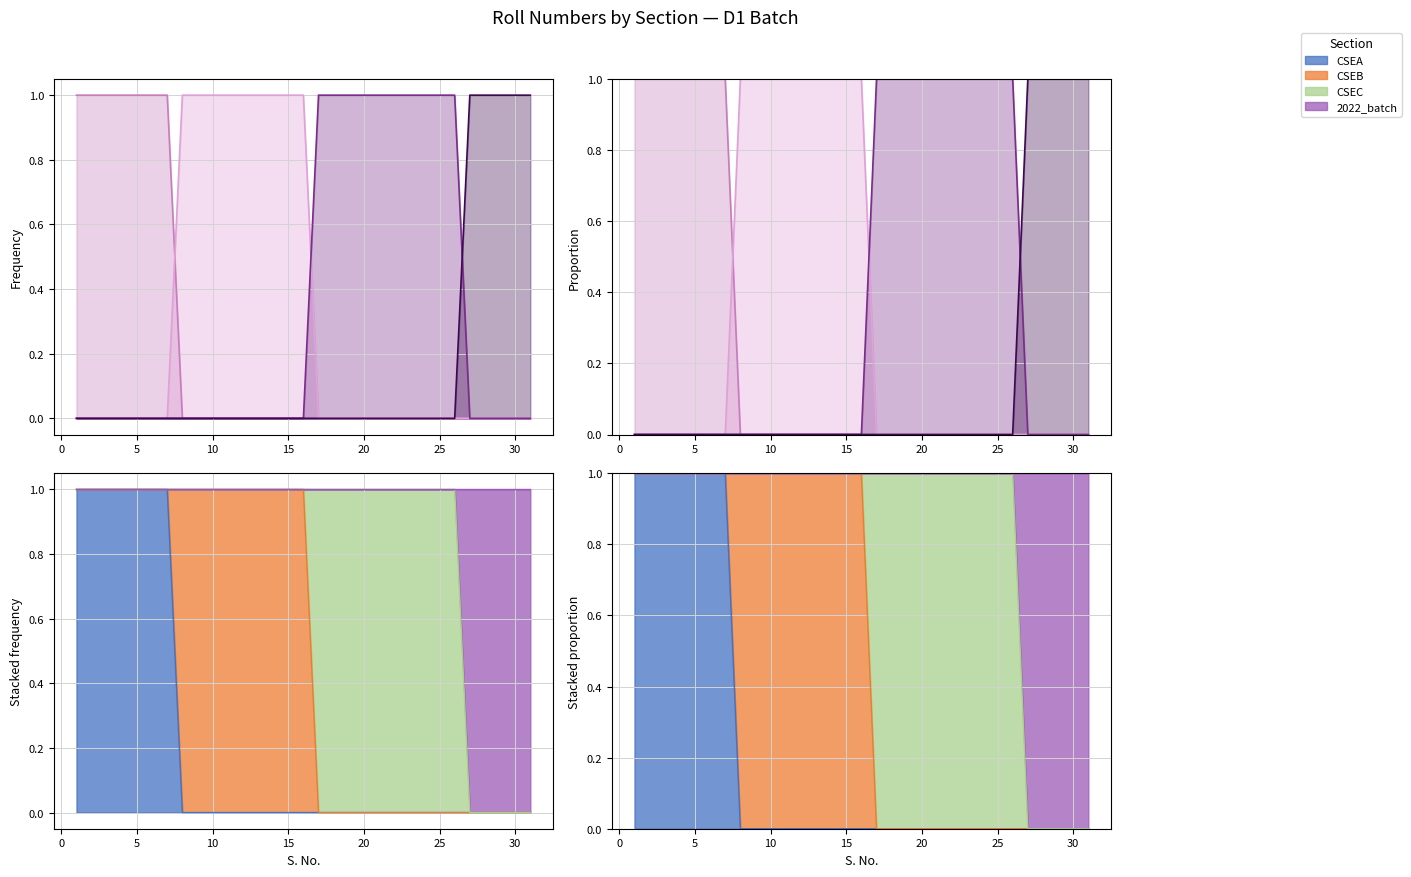

The CSEC series shows 0 at 30. True or false?

True